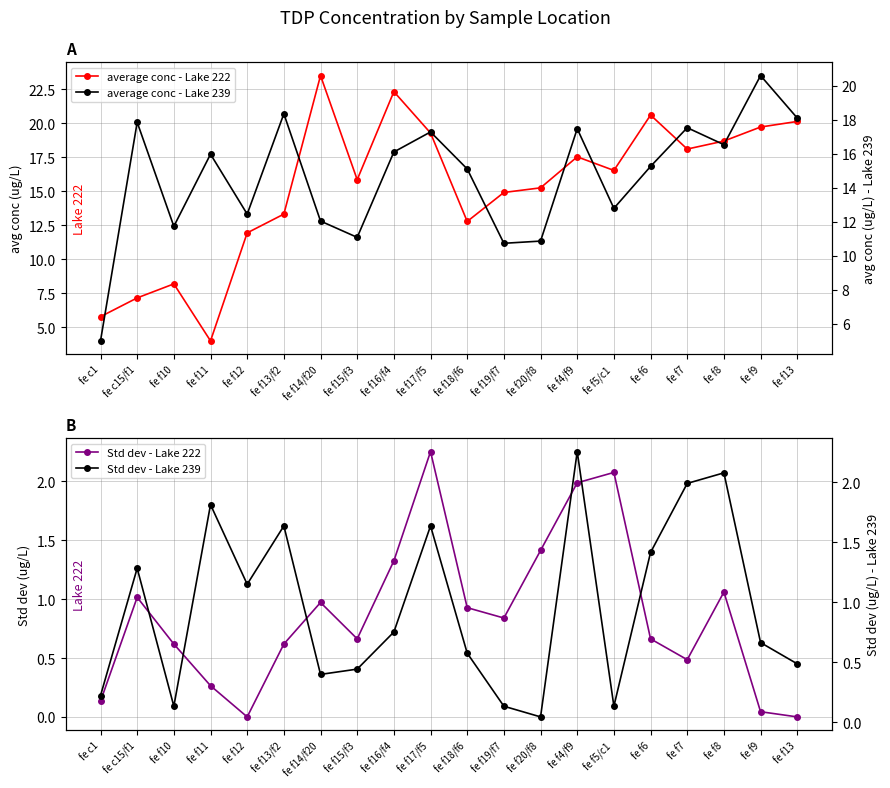

What is the difference between the Std dev - Lake 222 values at fe f13/f2 and fe f11?

0.4